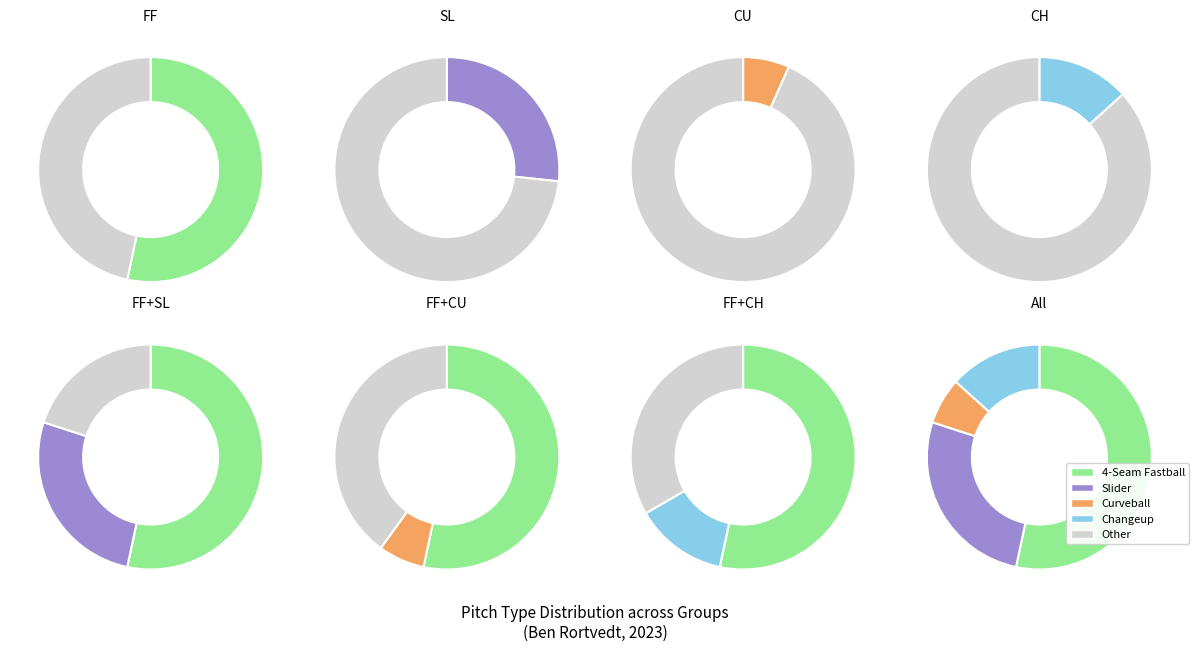

Is 4-Seam Fastball the majority of the pie?

Yes